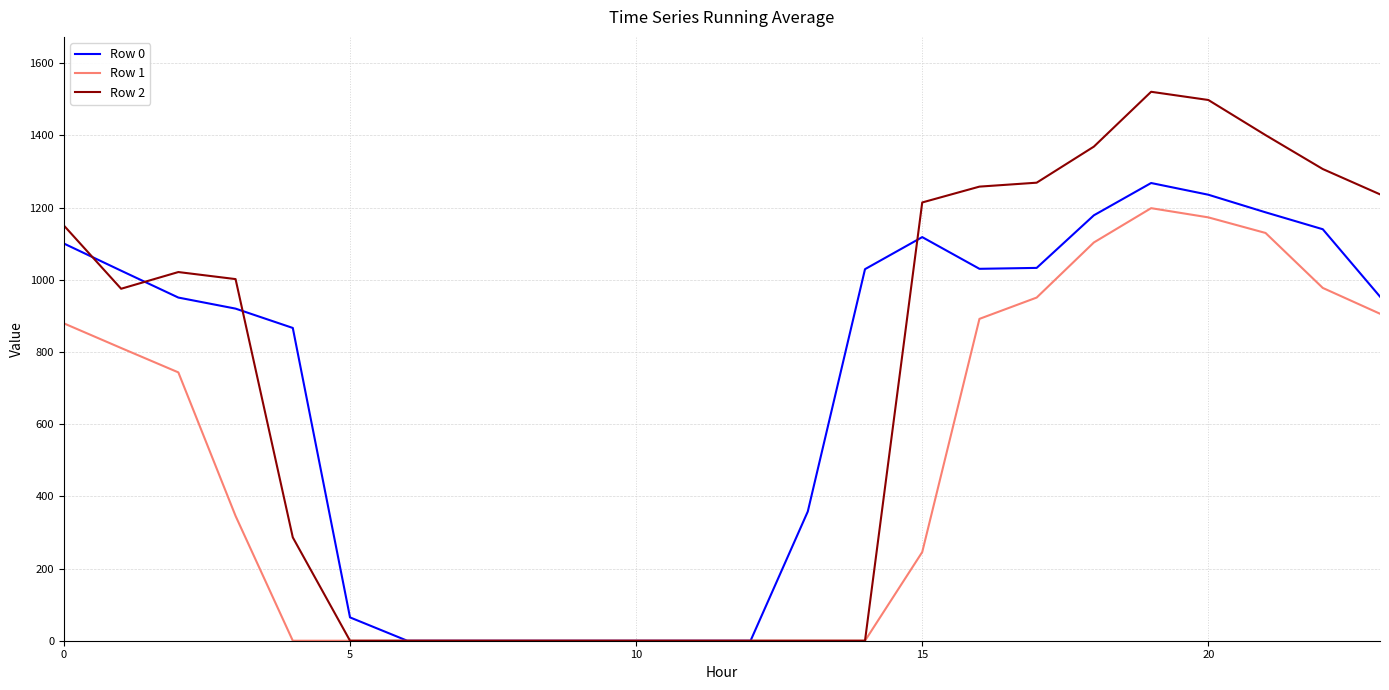

True or false: Row 0 and Row 2 cross at least once.

True